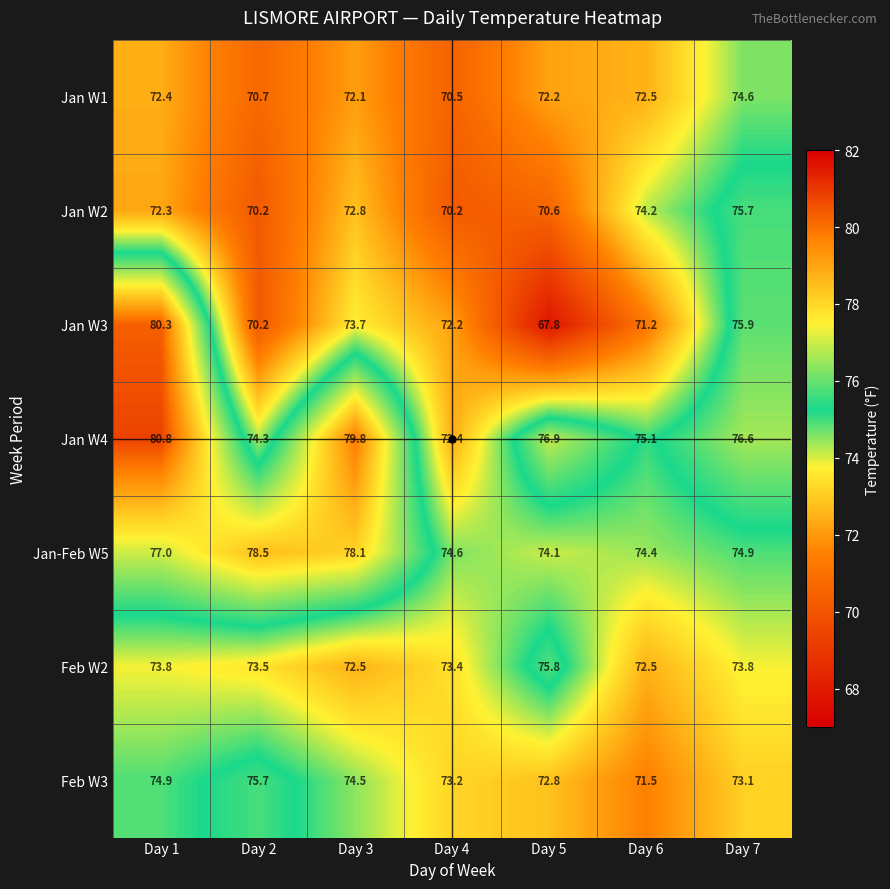

What is the minimum value shown in the chart?

67.8